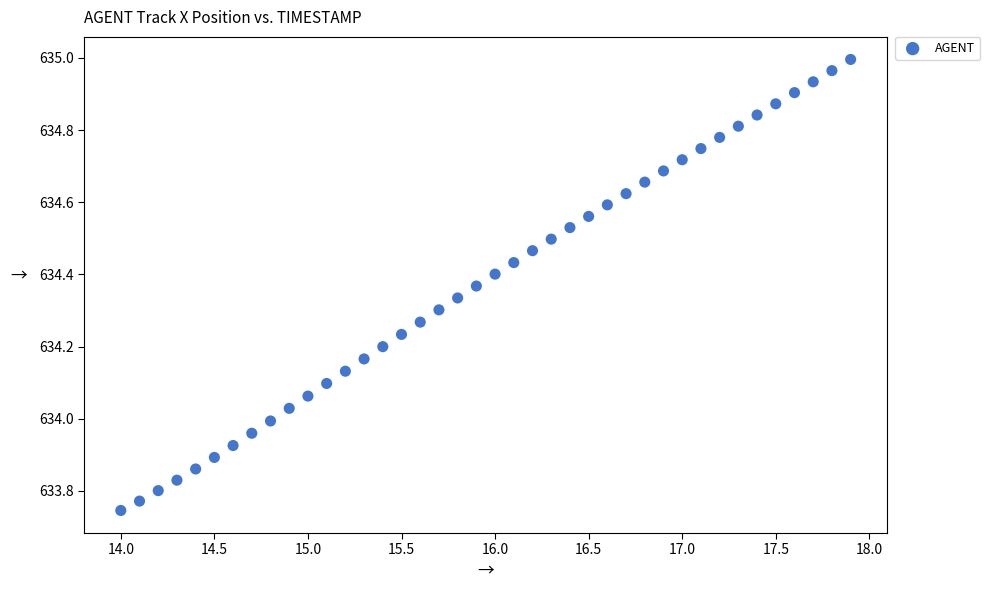

What is the range of X values (max minus min)?

3.9